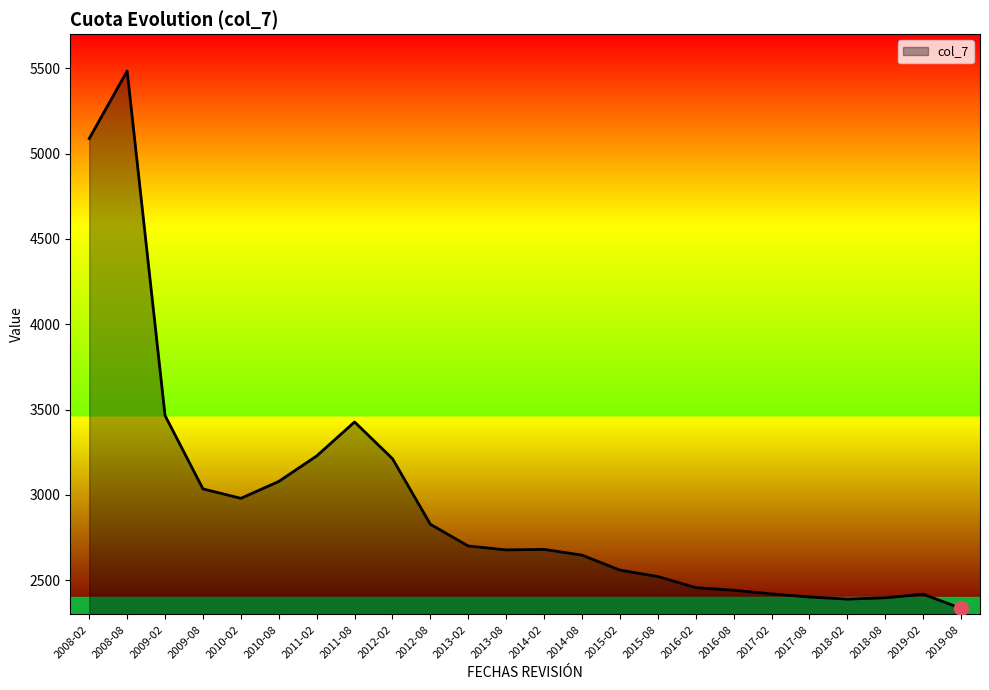

What is the approximate value at 2019-08?

2335.6